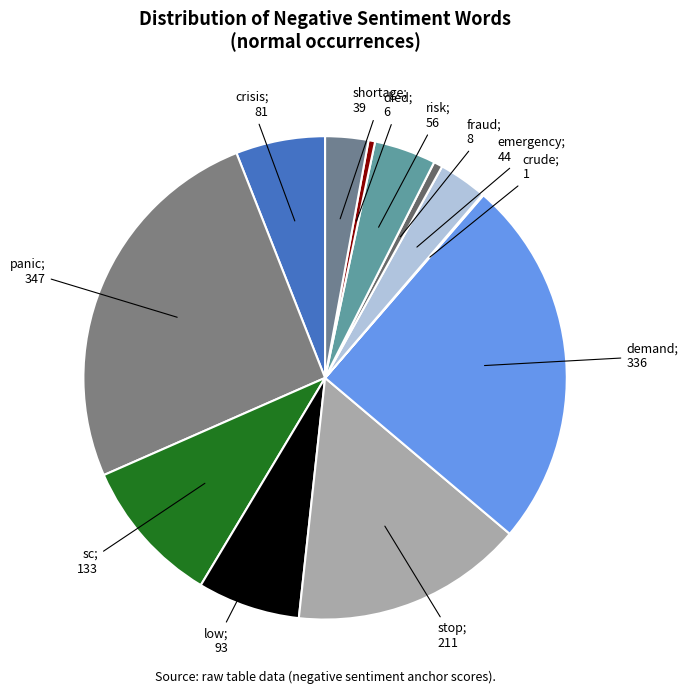

What is the smallest slice in the pie chart?

crude